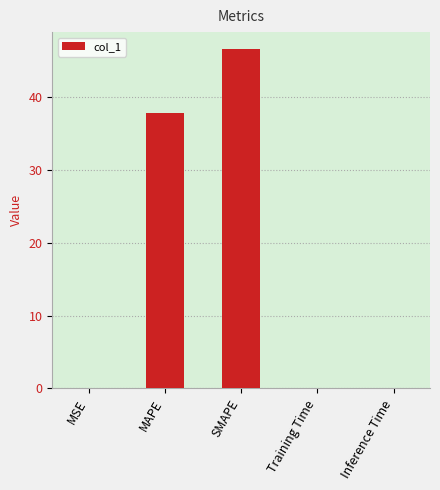

Are the bars horizontal?

No